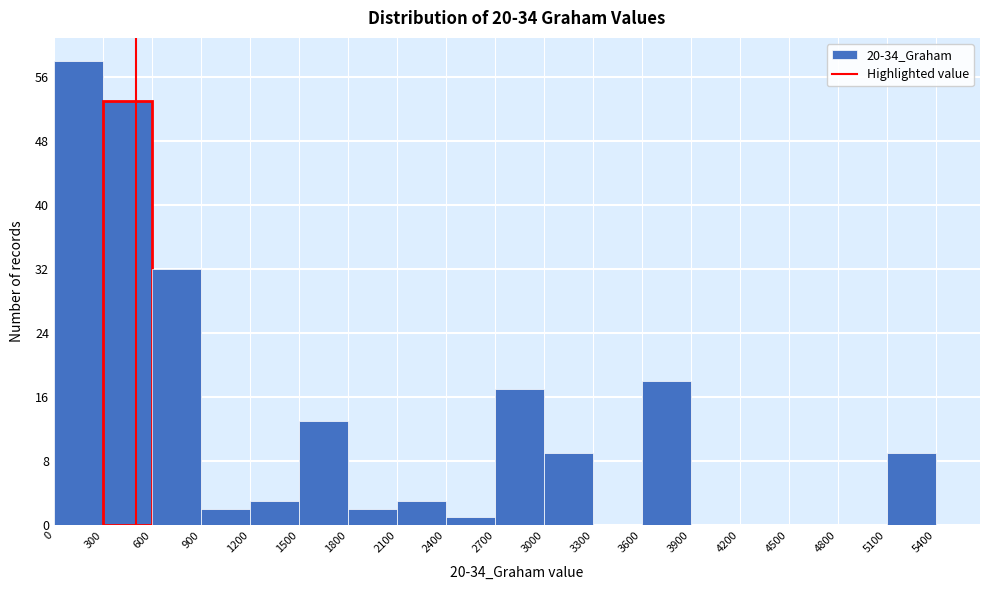

Which range on the x-axis has the tallest bar?

0 to 300